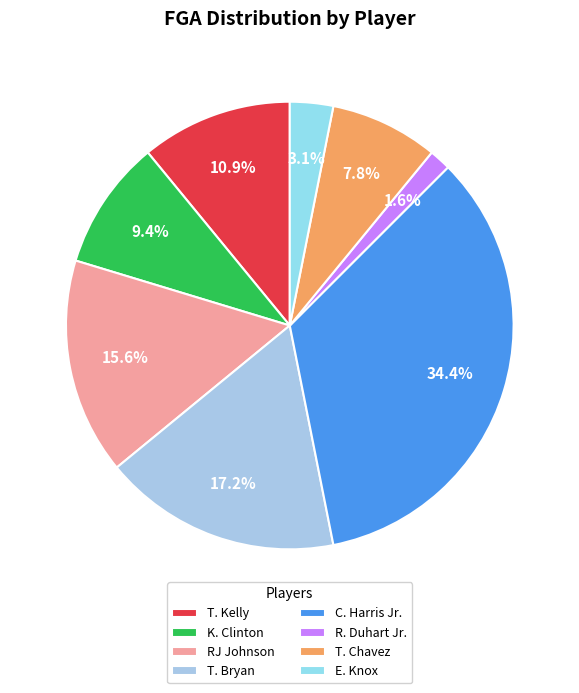

What percentage do K. Clinton and T. Kelly together represent?

20.3%